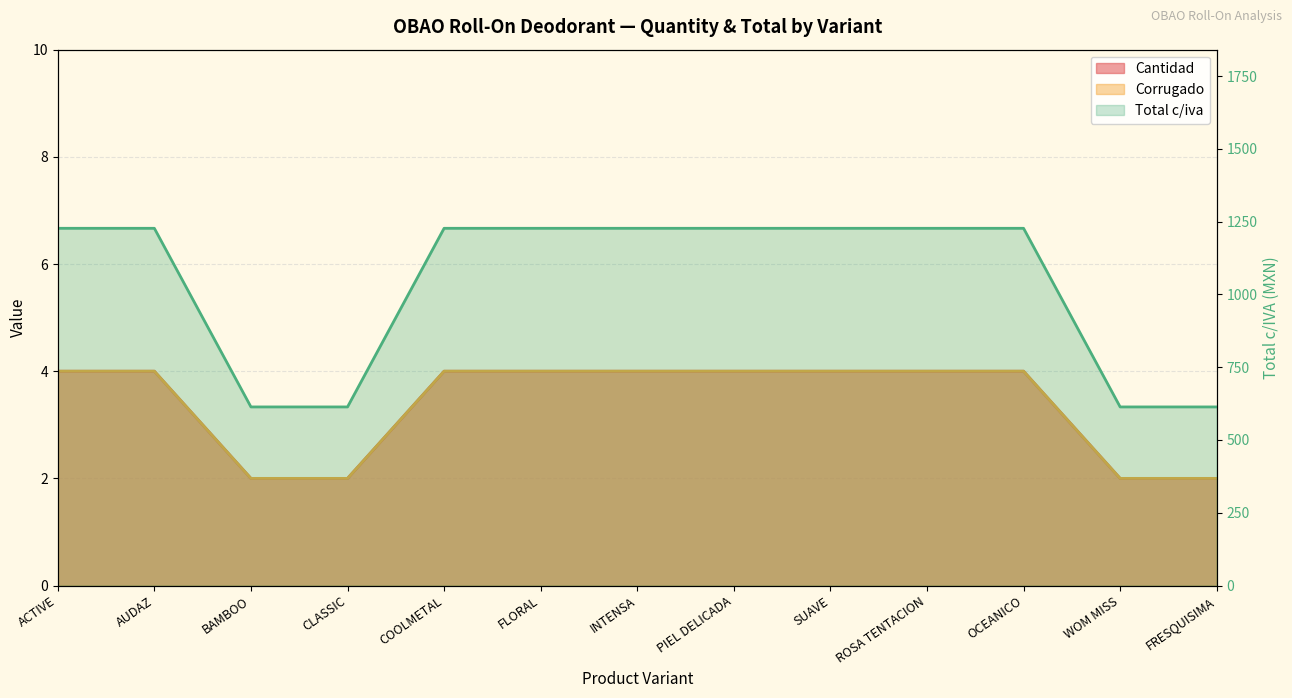

What is the total value across all series at AUDAZ?

1235.2